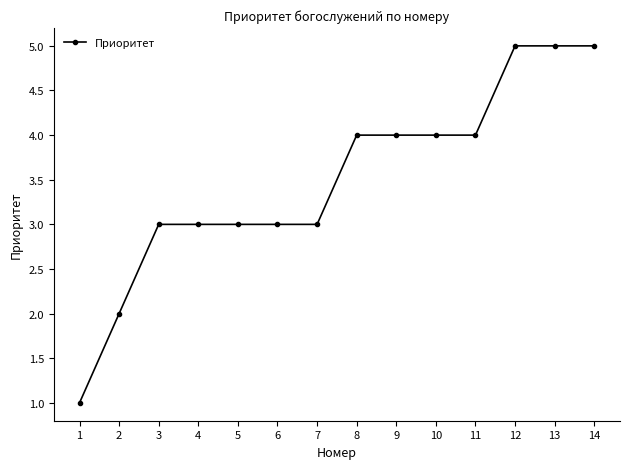

Which label corresponds to the smallest value in the chart?

1